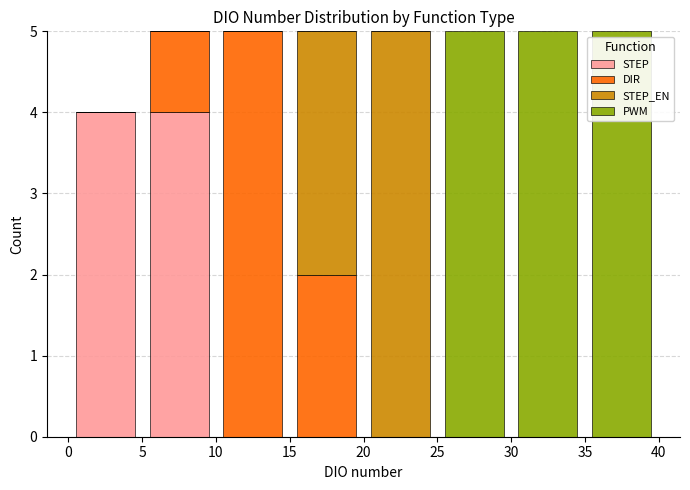

Reading left to right, list every stacked bar in this chart as the range it spans on the x-axis followed by its total height. The values are not printed on the chart, so give them approximately, as read against the axis.

0 to 5: 4
5 to 10: 5
10 to 15: 5
15 to 20: 5
20 to 25: 5
25 to 30: 5
30 to 35: 5
35 to 40: 5